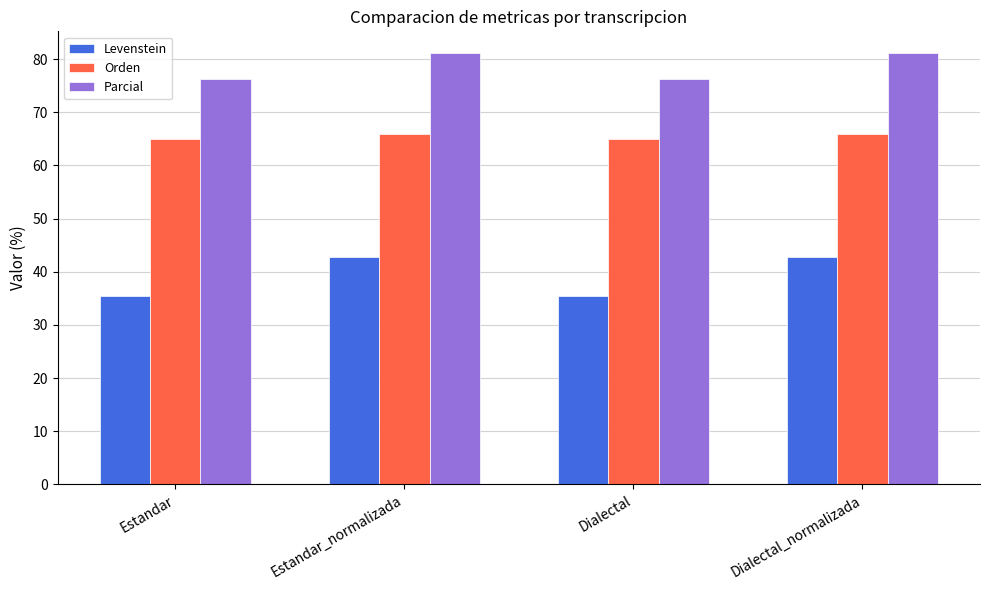

What are all the series names shown in the legend?

Levenstein, Orden, Parcial